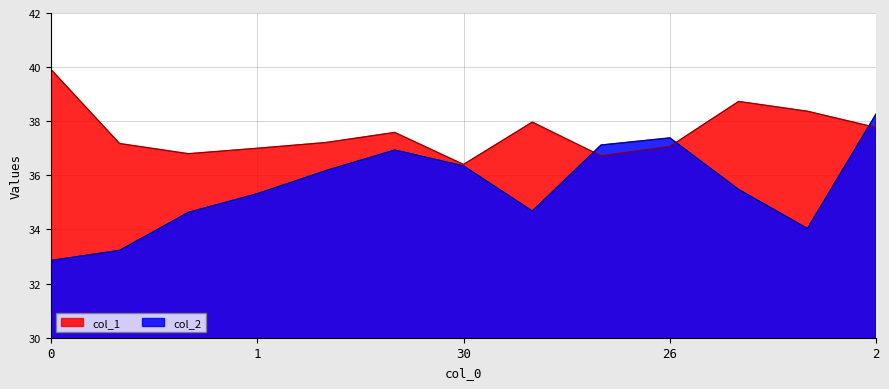

How many times do col_1 and col_2 cross each other?

3